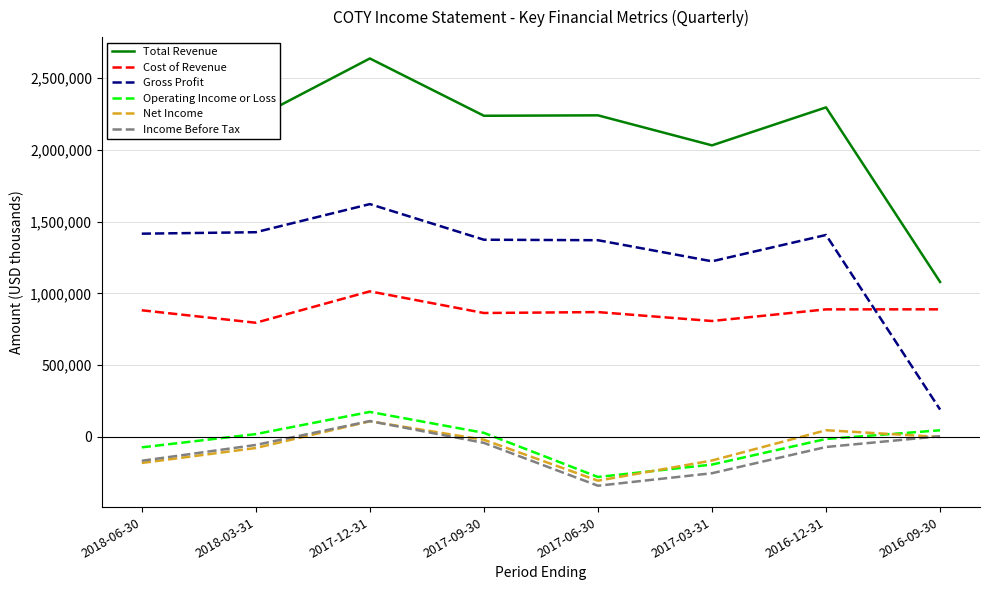

What position from the left is 2017-09-30?

4